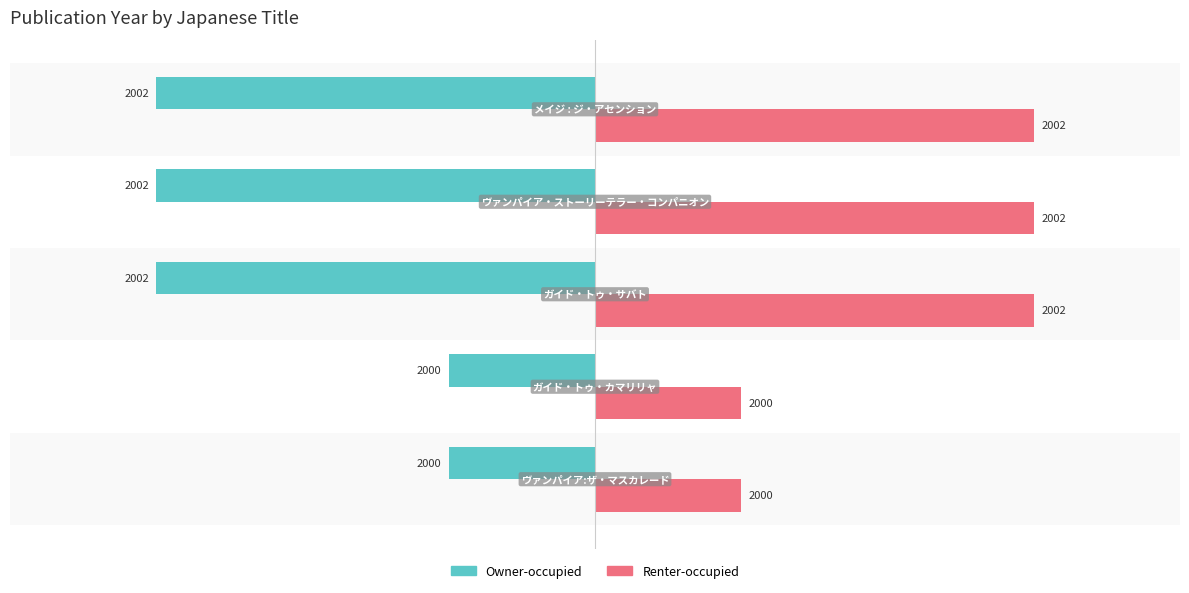

What are all the series names shown in the legend?

Owner-occupied, Renter-occupied